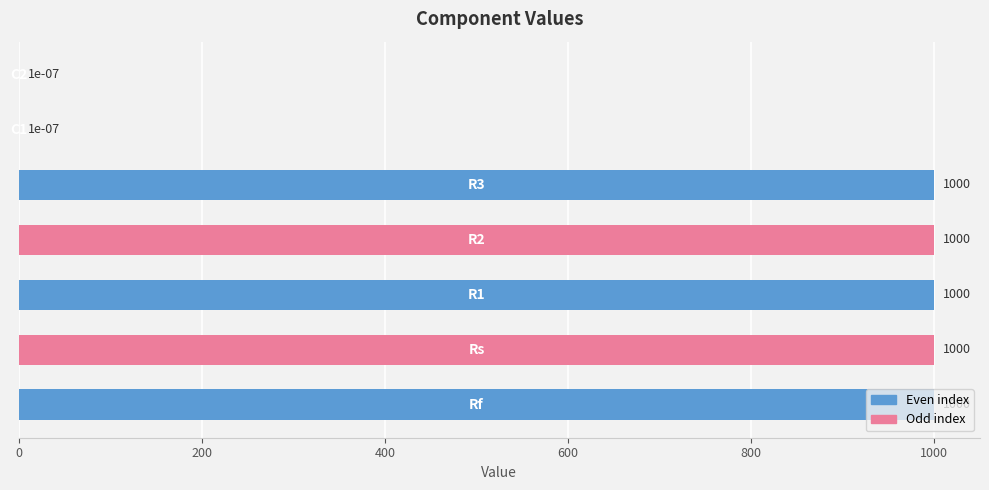

What is the sum of all values?

5000.0